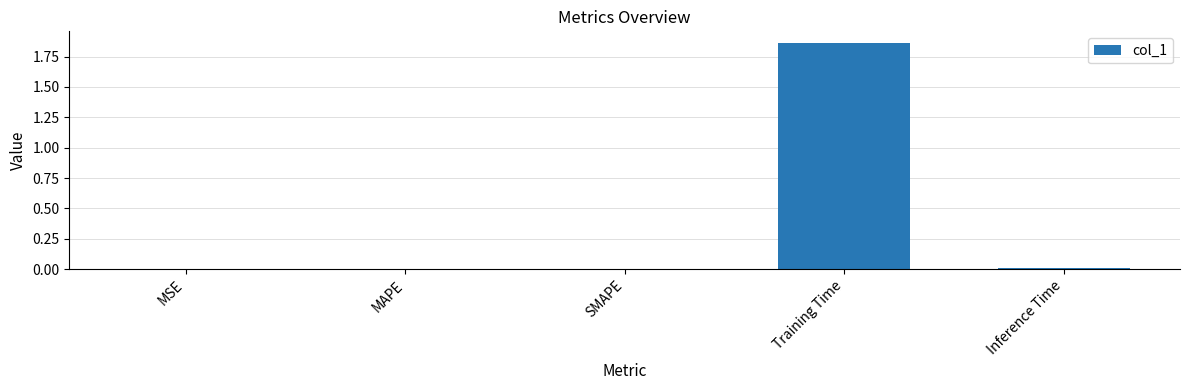

At which category does the chart reach its peak across all series?

Training Time